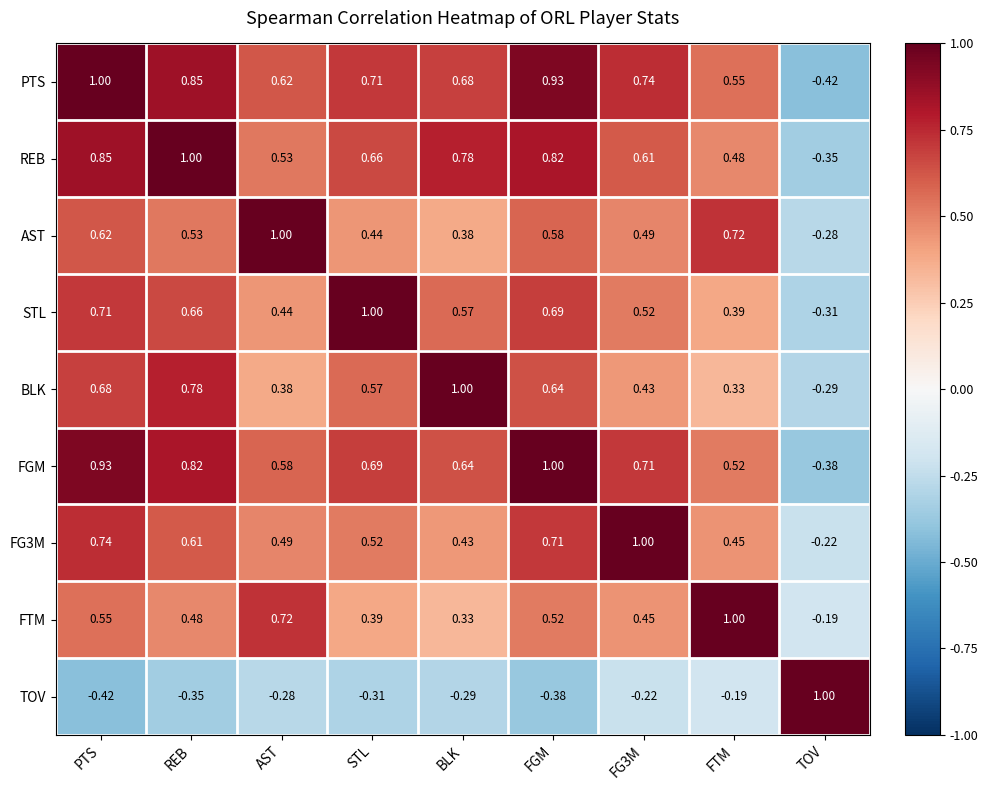

At how many categories does at least one series exceed 0?

9